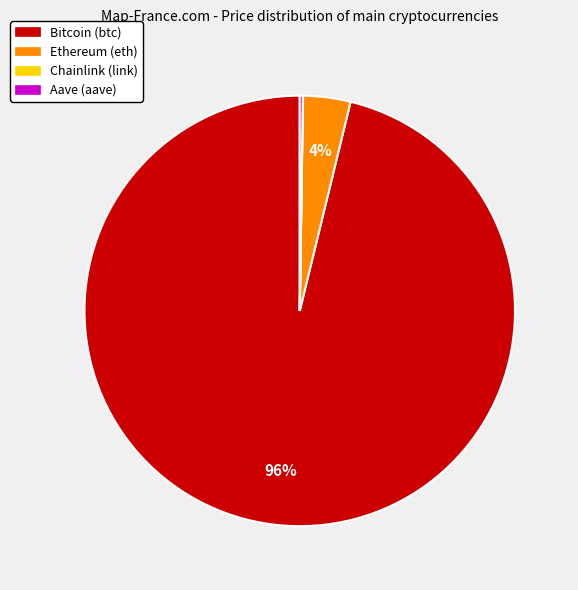

Is Ethereum (eth) the majority of the pie?

No